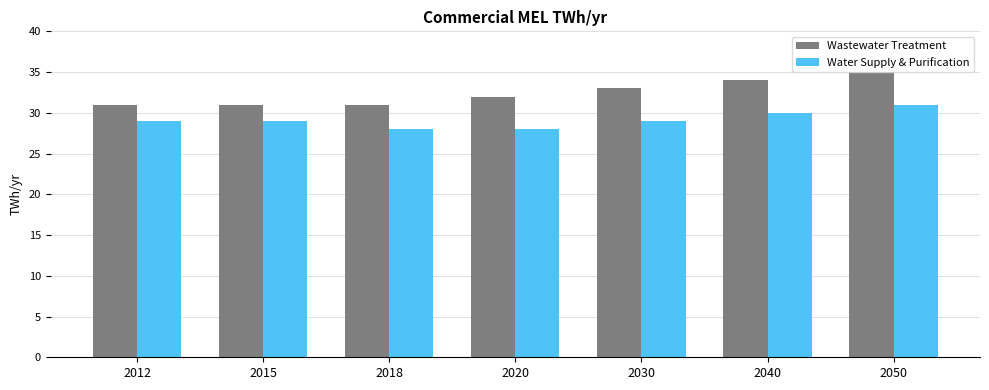

Reading left to right, list all the values displayed in this chart.

Wastewater Treatment: 31	31	31	32	33	34	35
Water Supply & Purification: 29	29	28	28	29	30	31